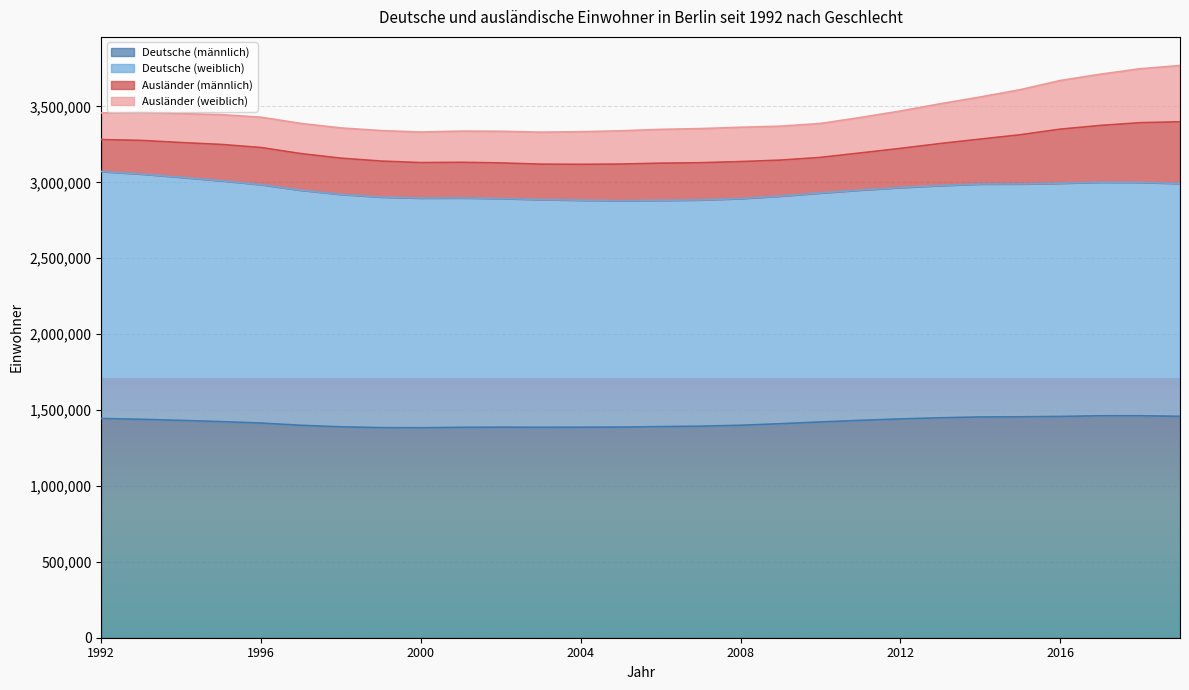

True or false: Ausländer (männlich) and Deutsche (männlich) cross at least once.

False